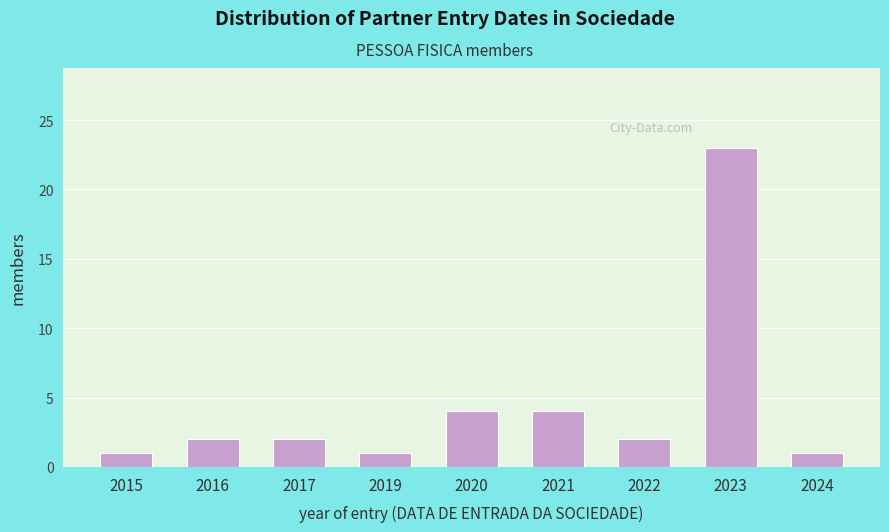

Reading left to right, extract all data points from this chart.

1	2	2	1	4	4	2	23	1